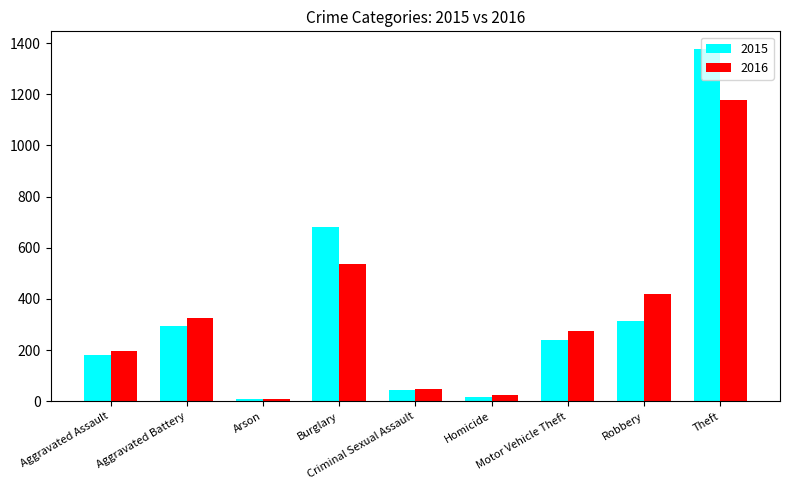

Reading right to left, extract all data points from this chart.

2015: 1377	315	240	15	43	682	8	294	181
2016: 1179	418	274	24	46	536	7	324	198